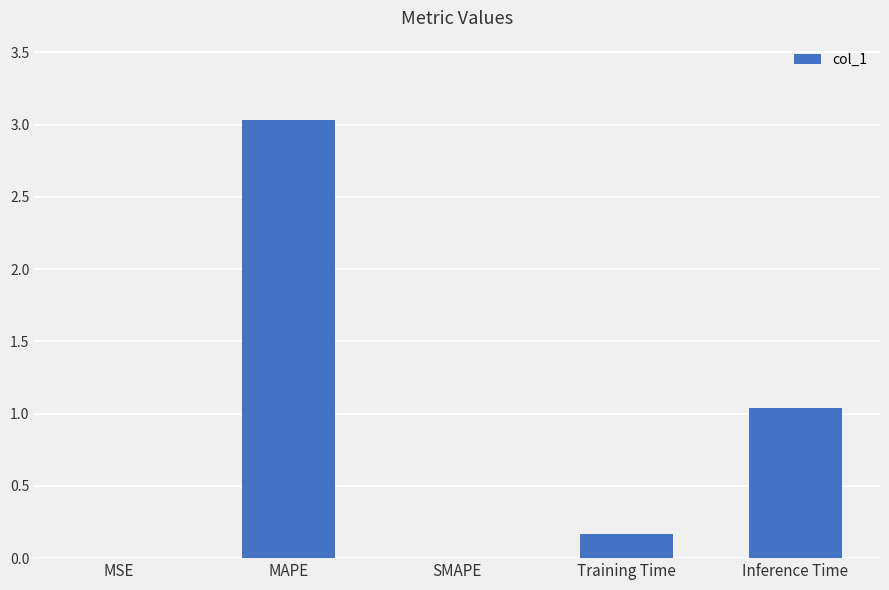

What is the average value?

0.8